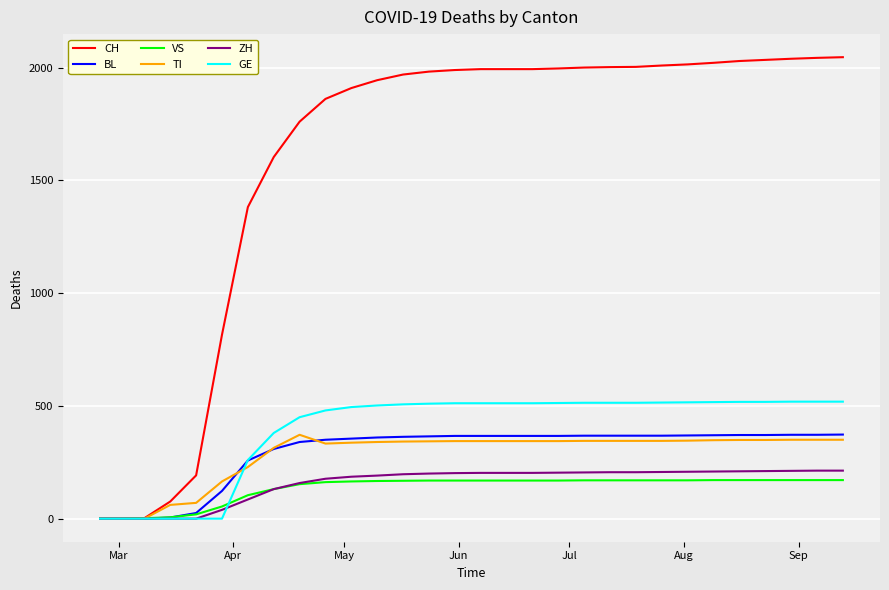

Is this an area chart (filled region under the line)?

No